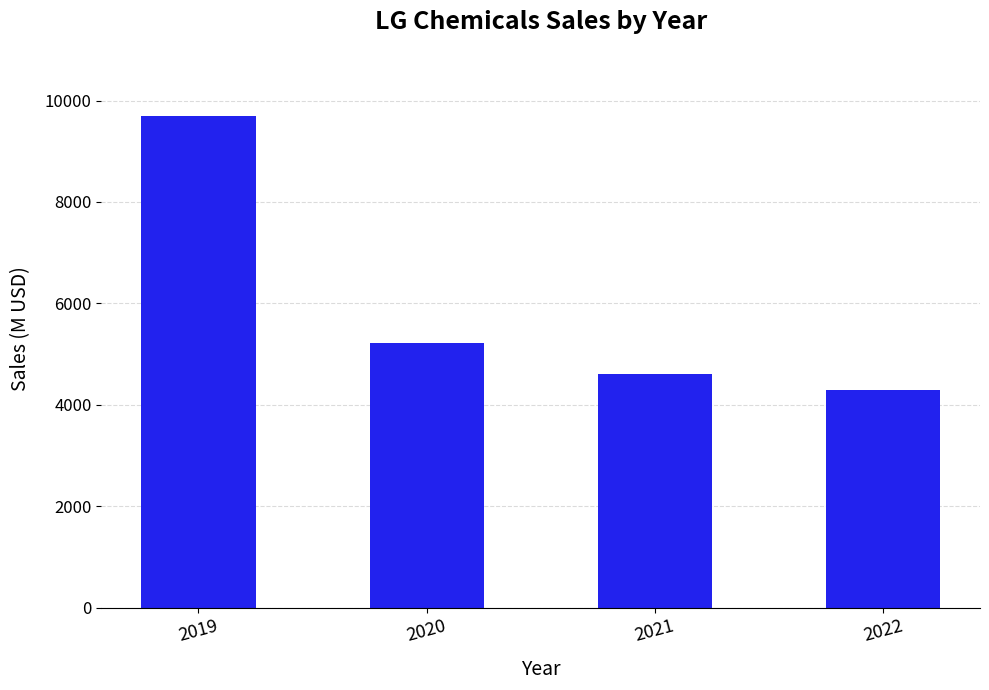

List the labels in order of value, largest first.

2019, 2020, 2021, 2022